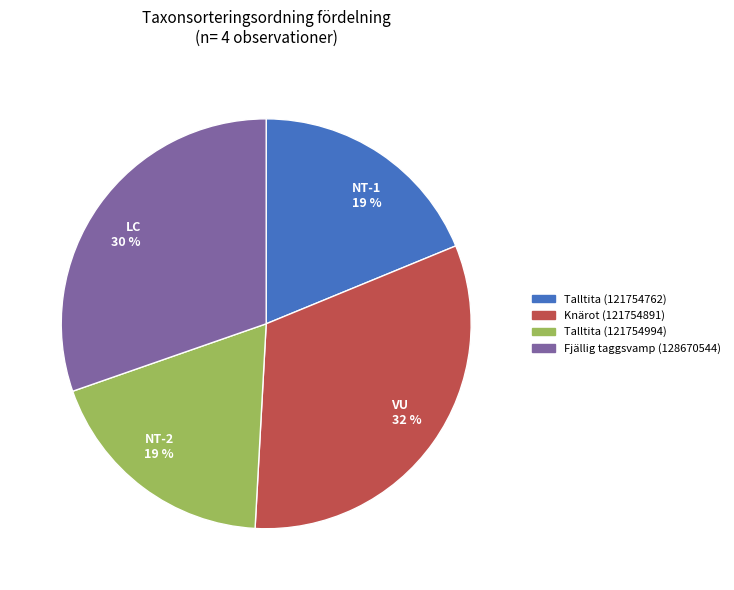

To the nearest percent, what is the average slice percentage?

25%